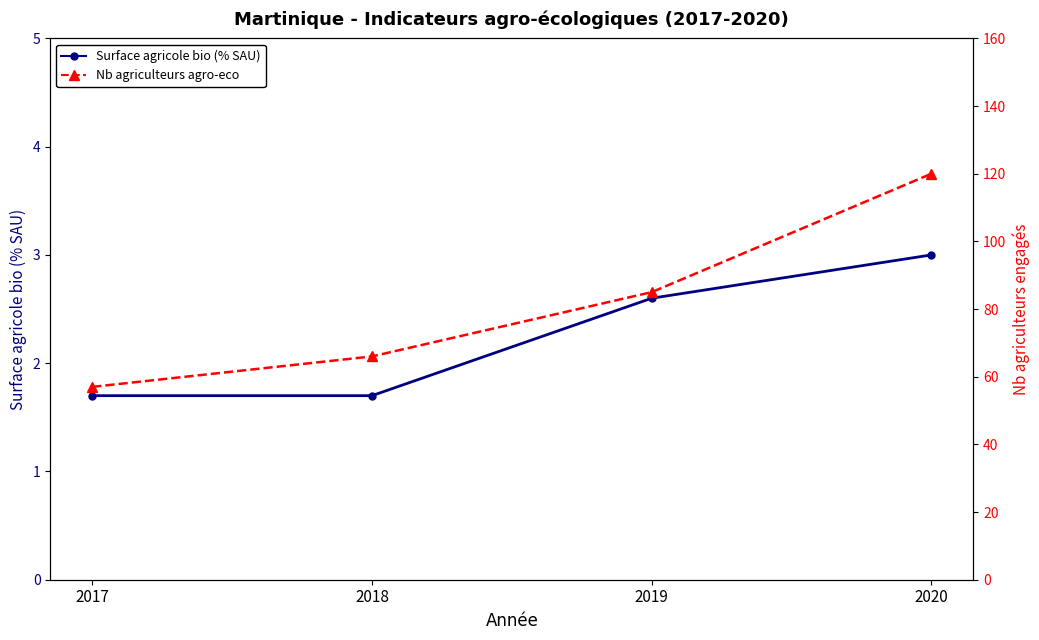

The value of Nb agriculteurs agro-eco at 2017 is 57.0. True or false?

True